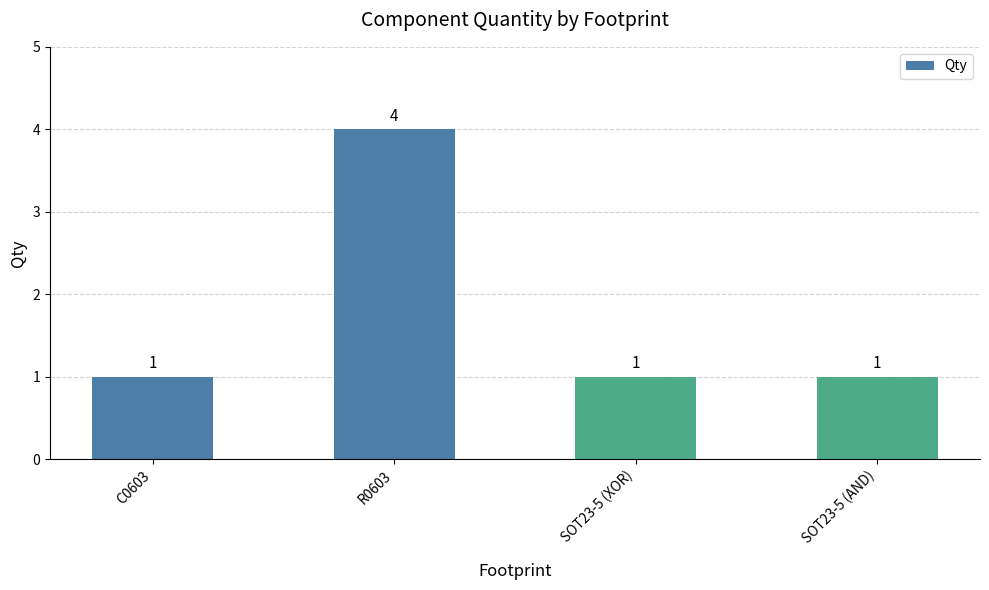

What is the approximate value at SOT23-5 (XOR)?

1